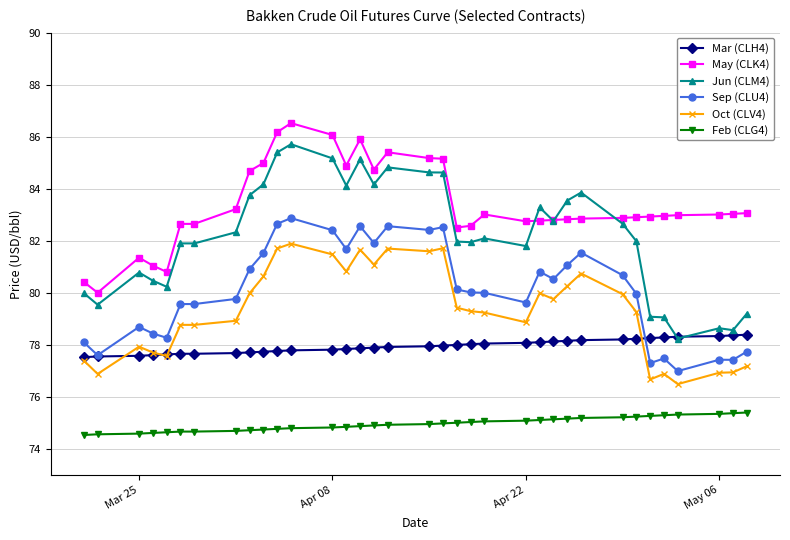

What is the sum of all Oct (CLV4) values?

2776.3